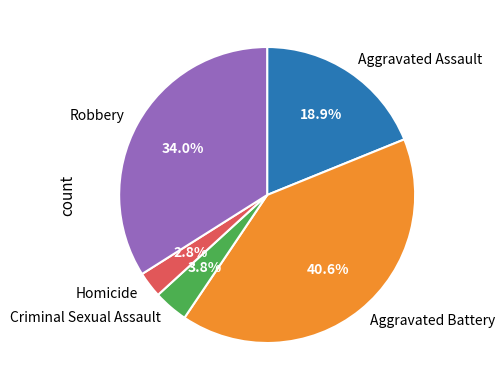

What is the largest slice in the pie chart?

Aggravated Battery